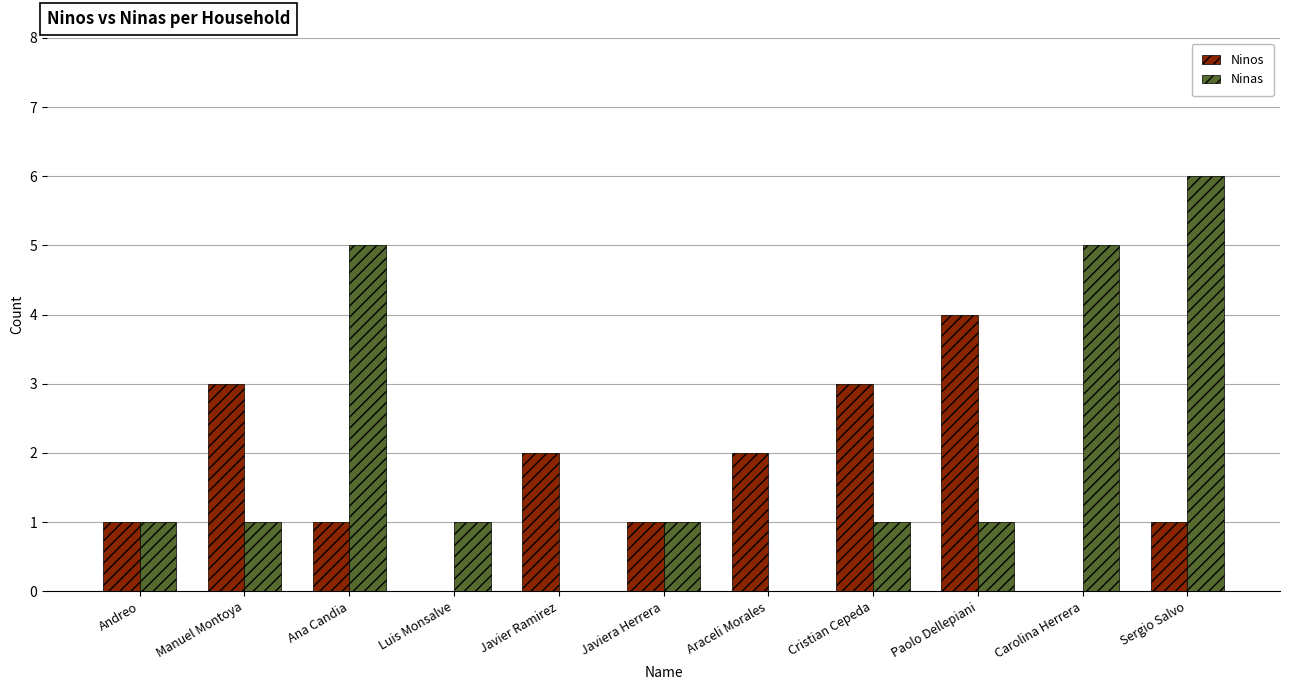

Is it true that Ninos equals 5 at Cristian Cepeda?

False